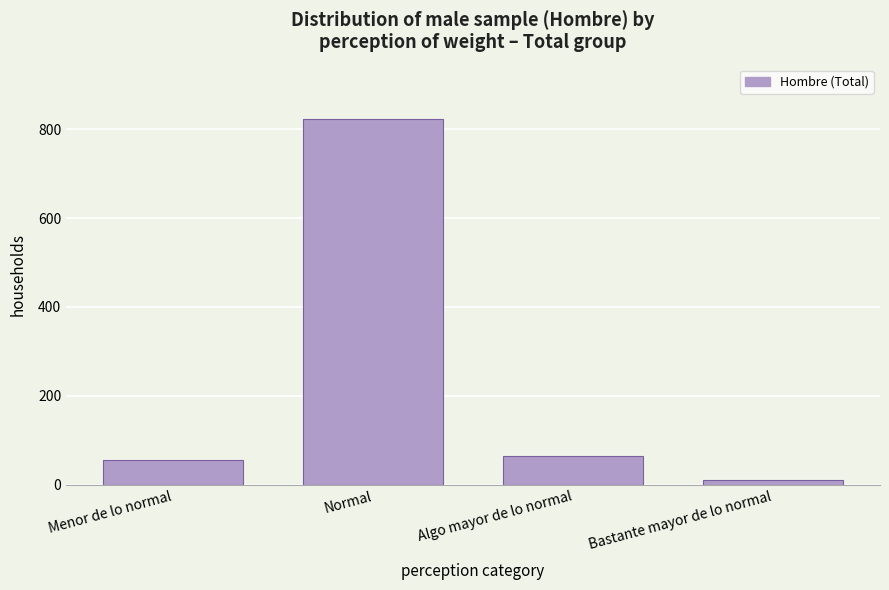

Reading right to left, transcribe all the data shown in this chart.

10	65	822	56